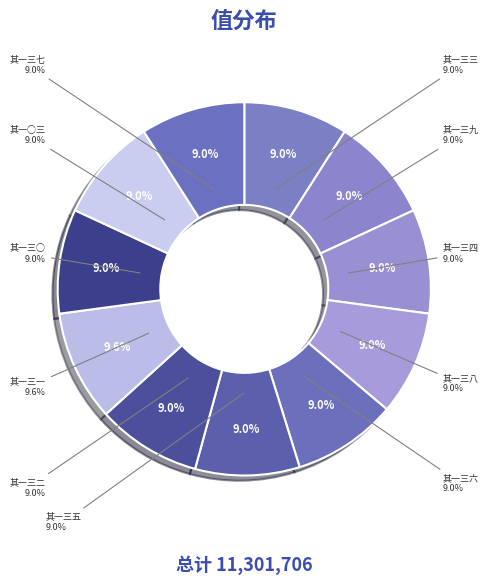

Does 偈颂一百六十九首 其一三五 represent more than half of the total?

No